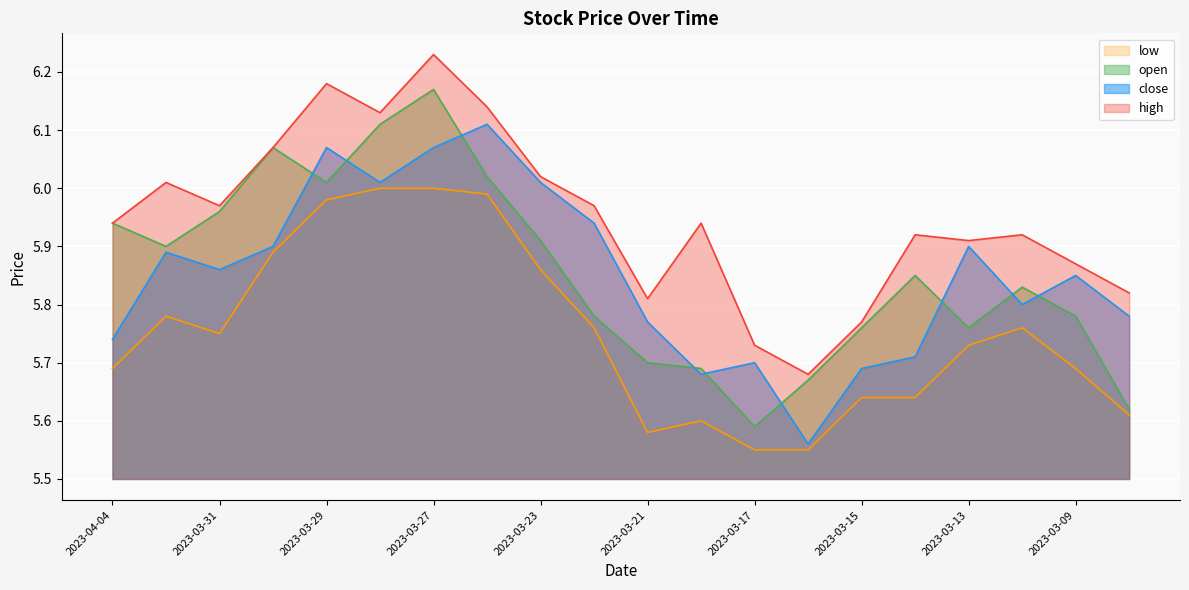

At which category is the sum across all series the highest?

2023-03-27